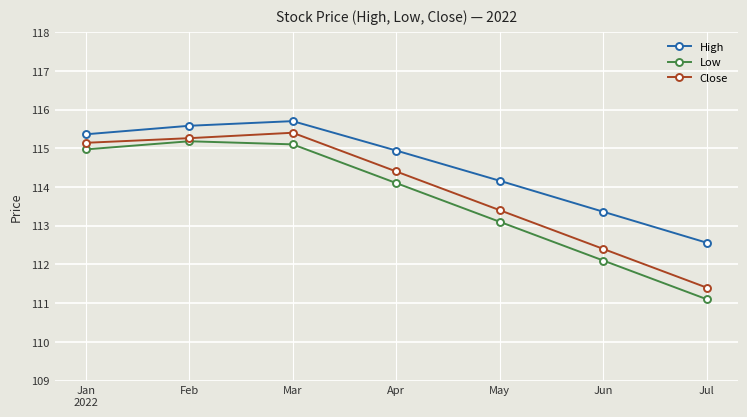

How many distinct data groups are displayed?

3